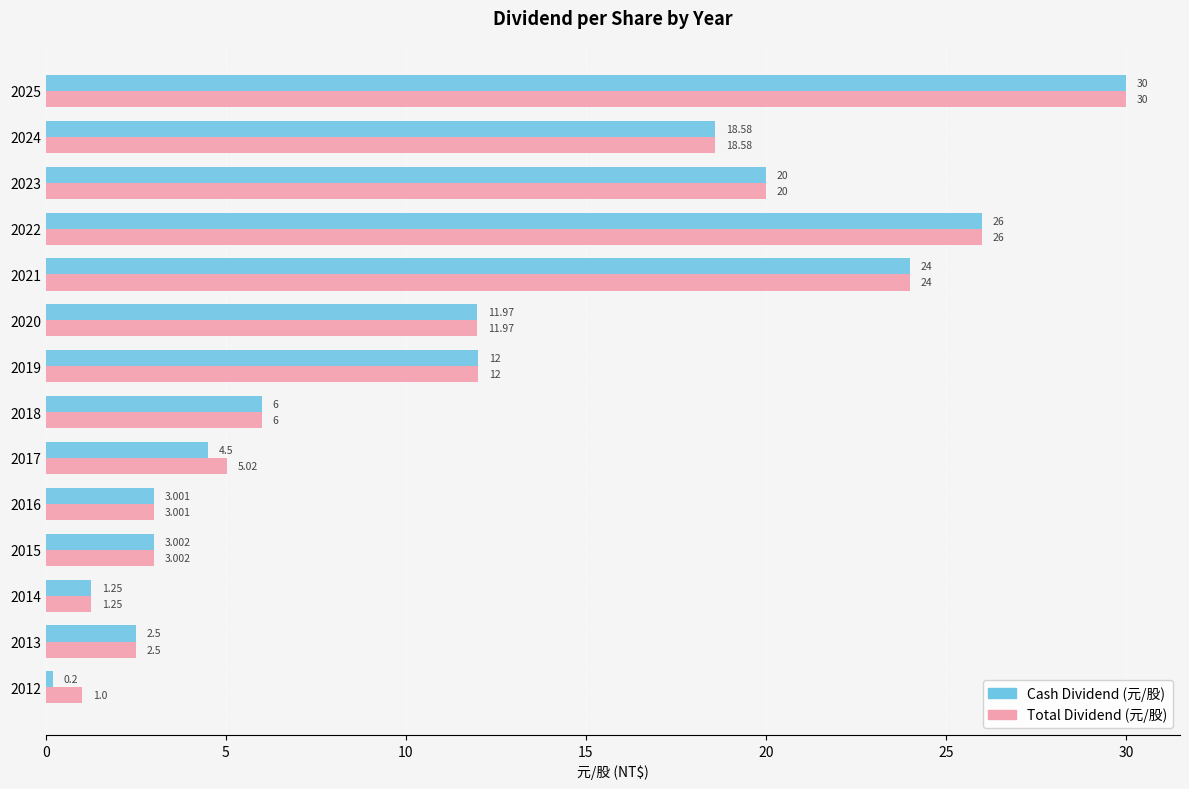

How many categories are shown in the chart?

14